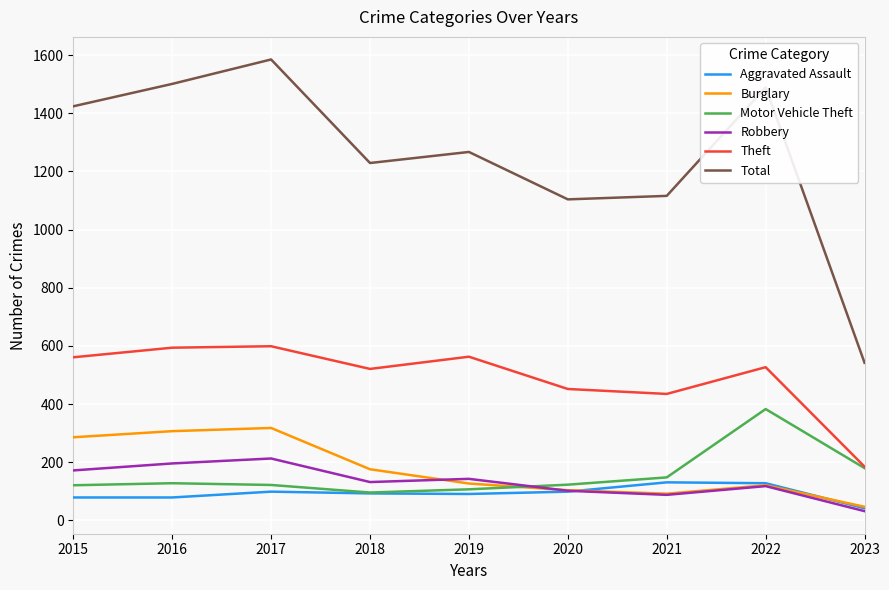

After their last crossing, which series has the higher values: Motor Vehicle Theft or Robbery?

Motor Vehicle Theft